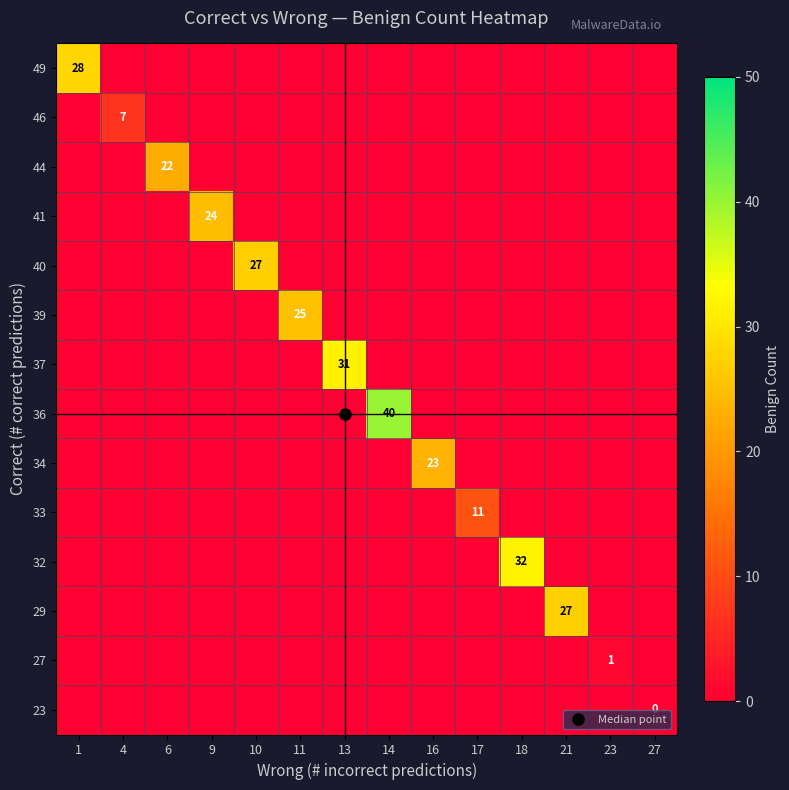

What is the difference between the highest and lowest values at 21?

27.0